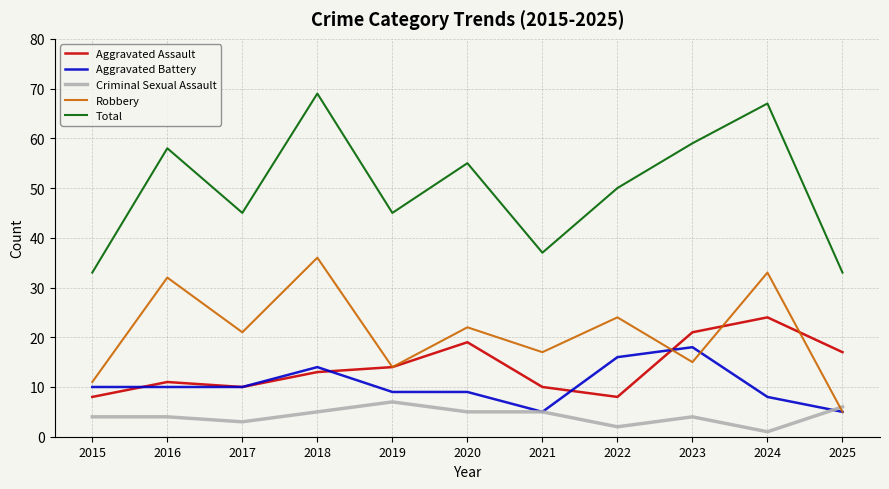

What is the spread (max minus min) of values at 2020?

50